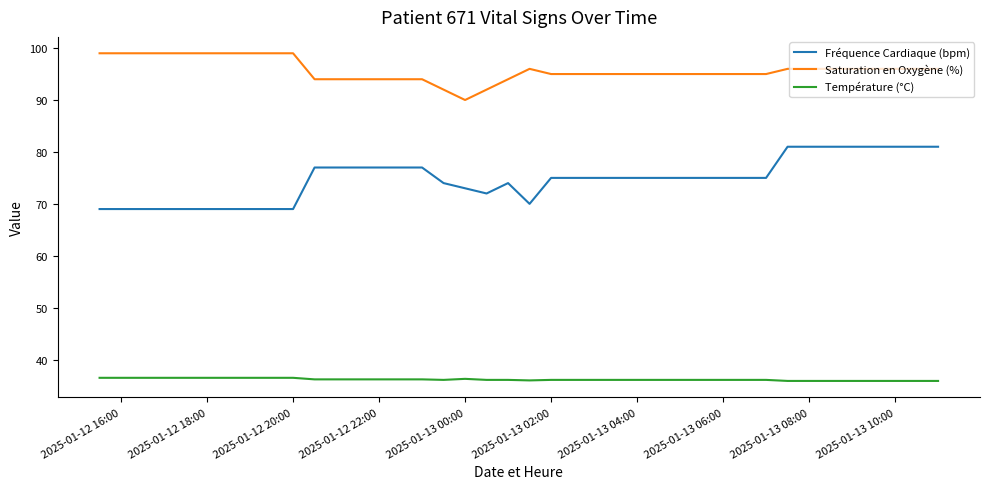

What is the difference between the maximum and minimum values in the Fréquence Cardiaque (bpm) series?

12.0